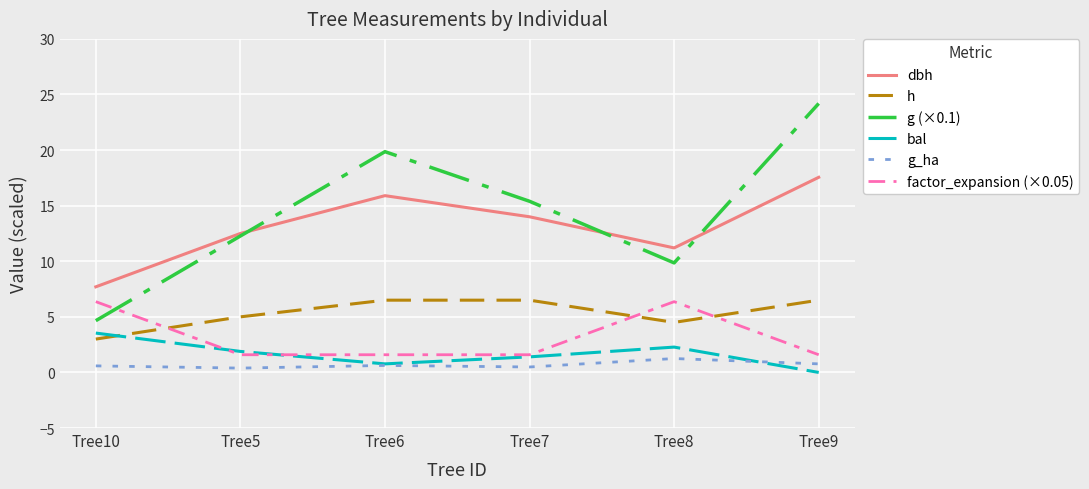

True or false: bal and dbh intersect in this chart.

False